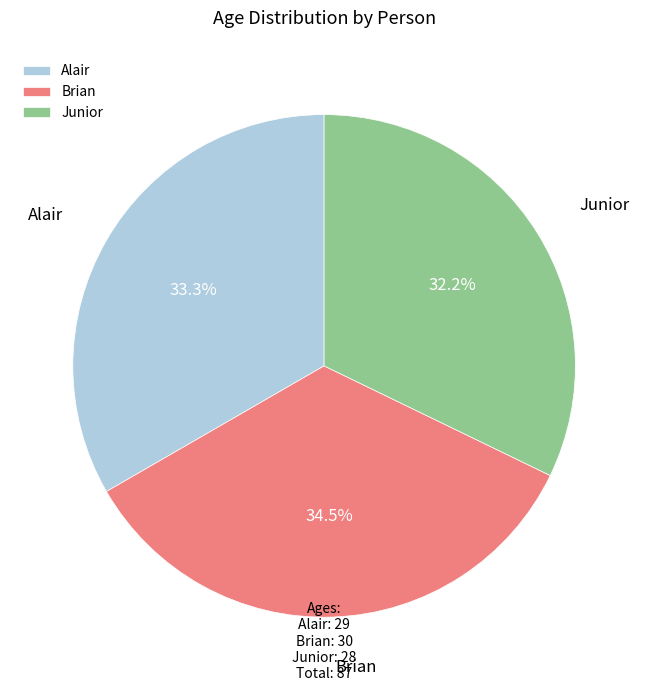

What portion of the pie excludes Alair?

66.7%